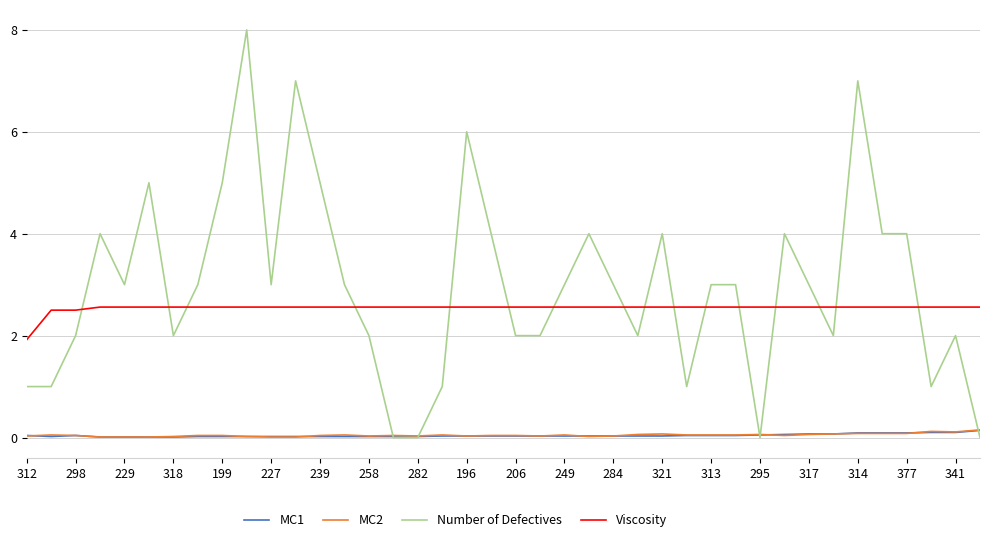

True or false: Viscosity and MC2 cross at least once.

False